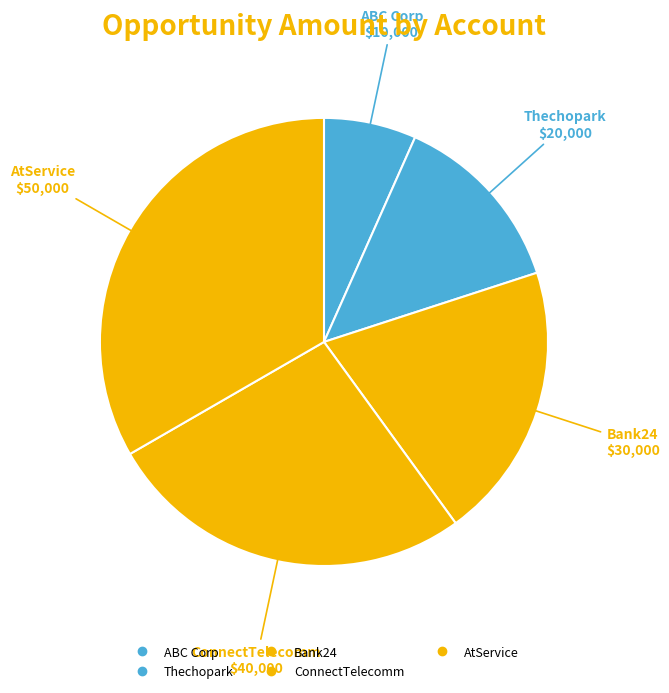

What percentage is the ABC Corp slice, to the nearest percent?

7%